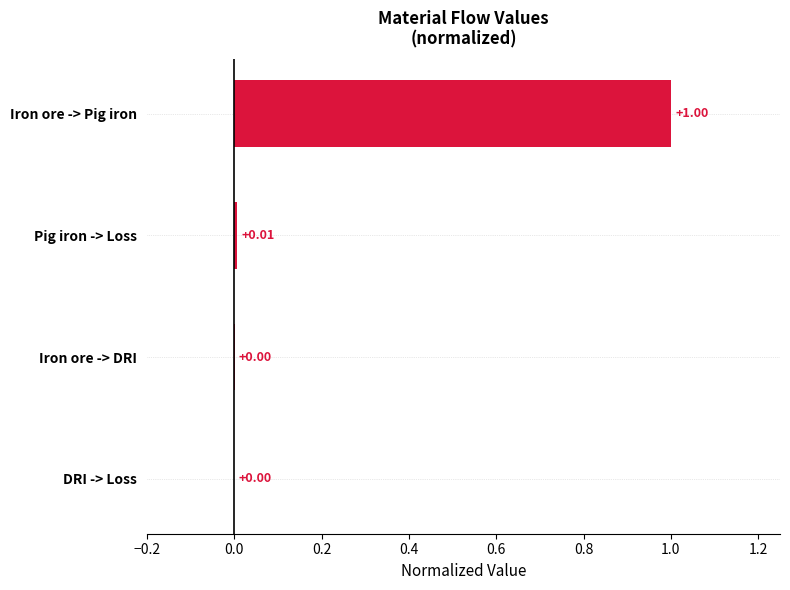

What is the change in value from Iron ore -> Pig iron to Iron ore -> DRI?

-1.0